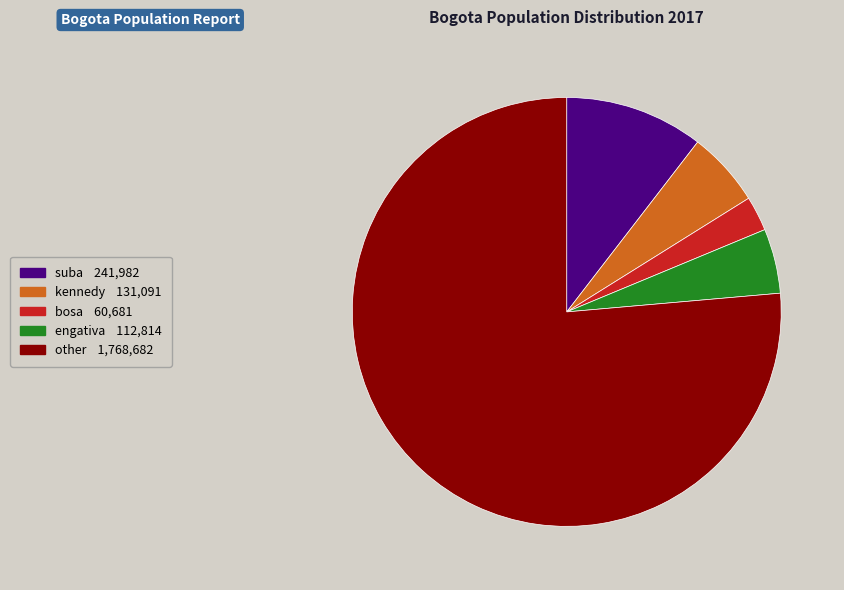

Approximately how many times larger is the value at bosa compared to engativa?

0.5